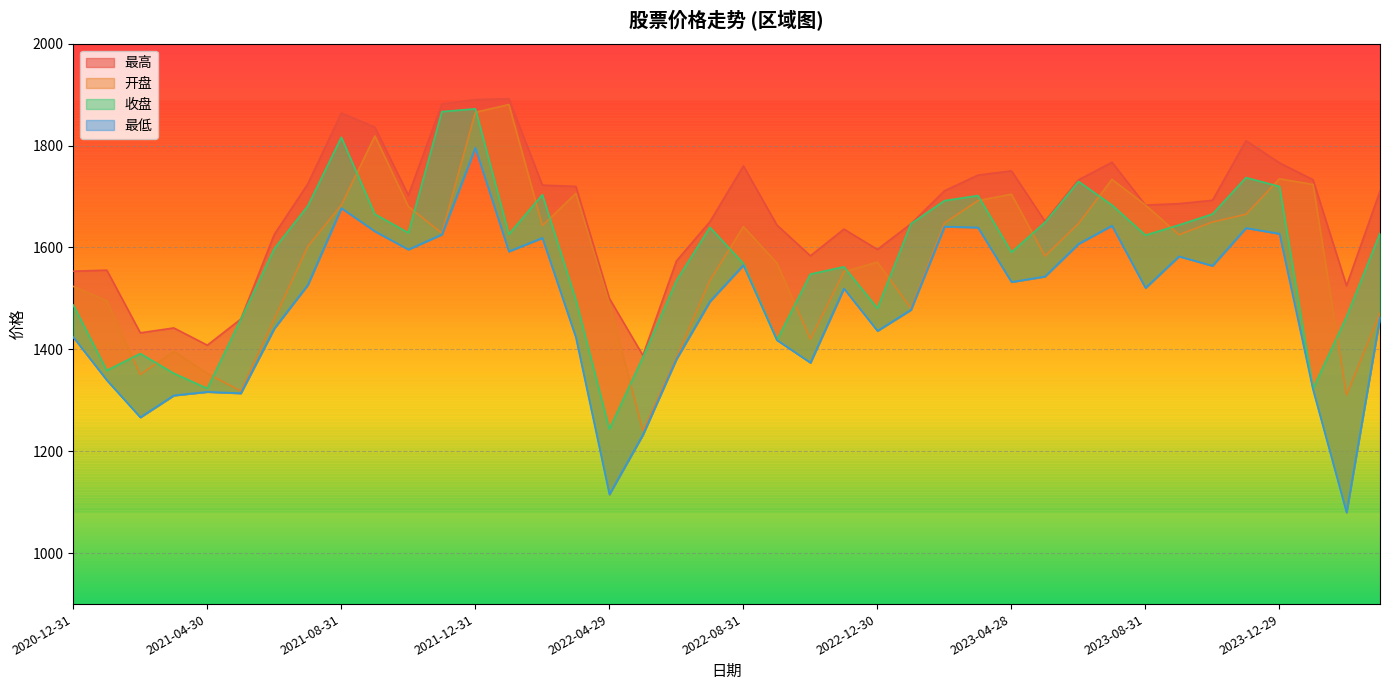

True or false: 开盘 and 最低 intersect in this chart.

False